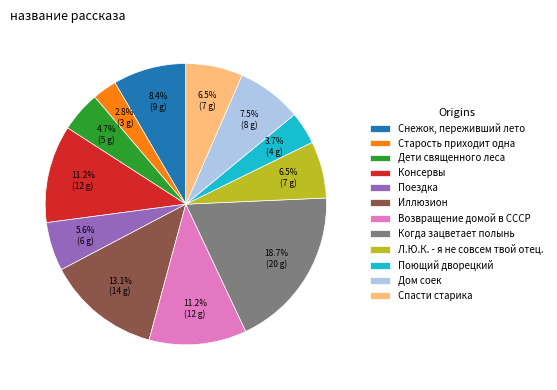

What percentage is the Поездка slice, to the nearest percent?

6%